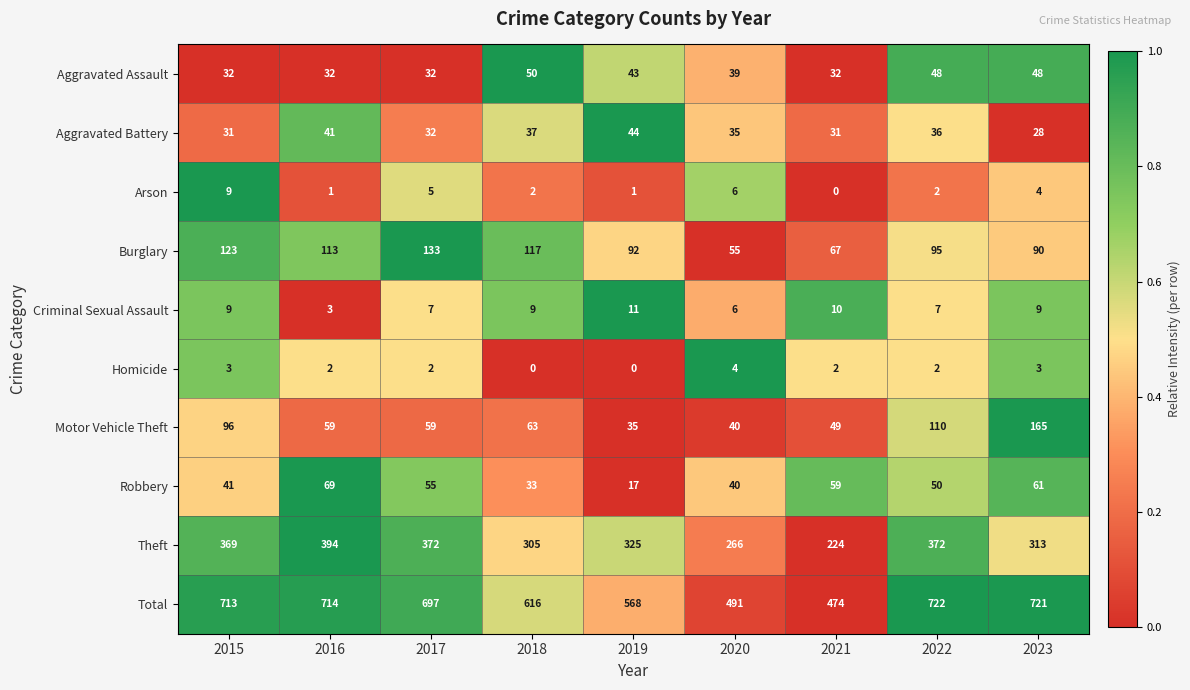

What is the difference between the highest and lowest values at 2019?

568